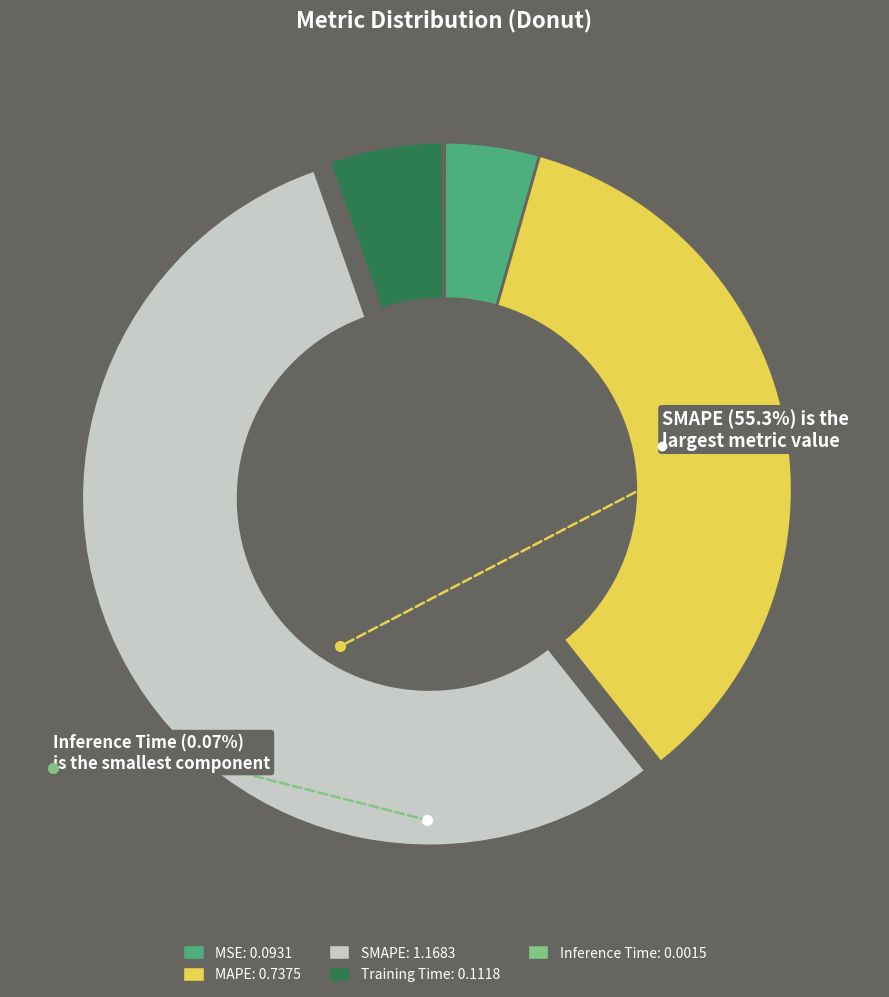

Is there a majority slice in this chart?

Yes